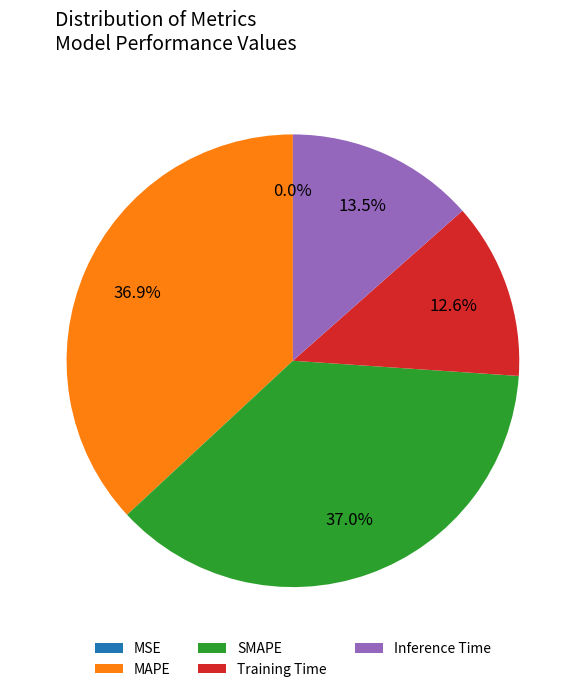

To the nearest percent, what portion does Training Time represent?

13%